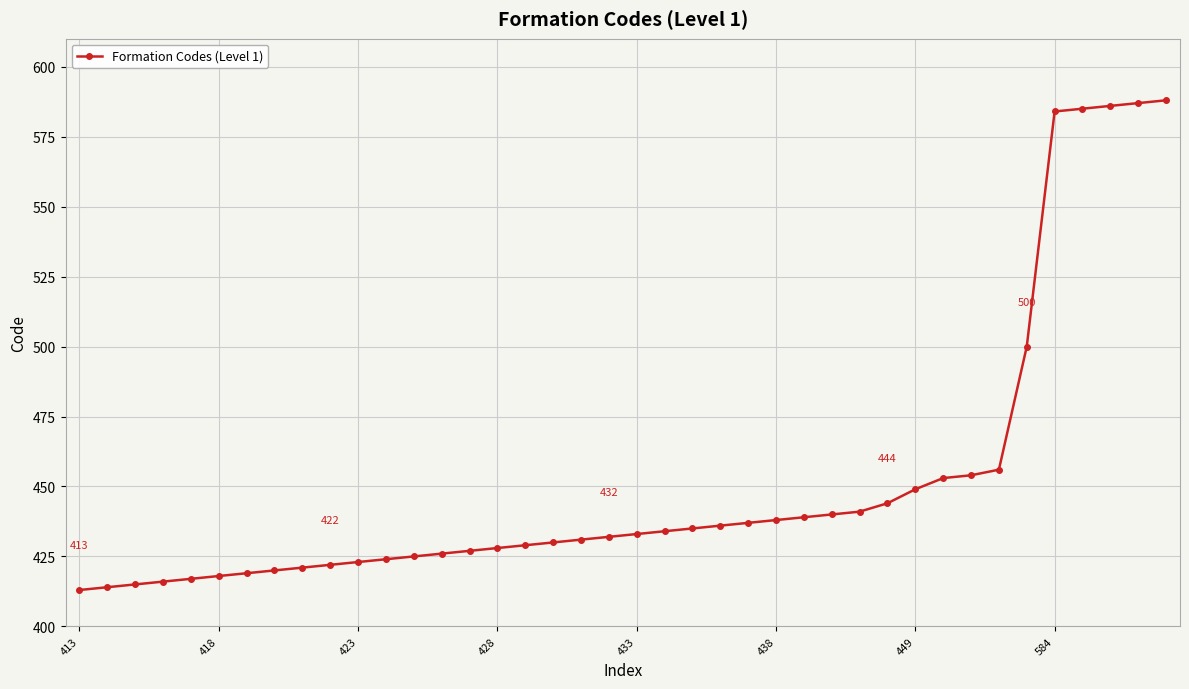

What is the maximum value shown in the chart?

588